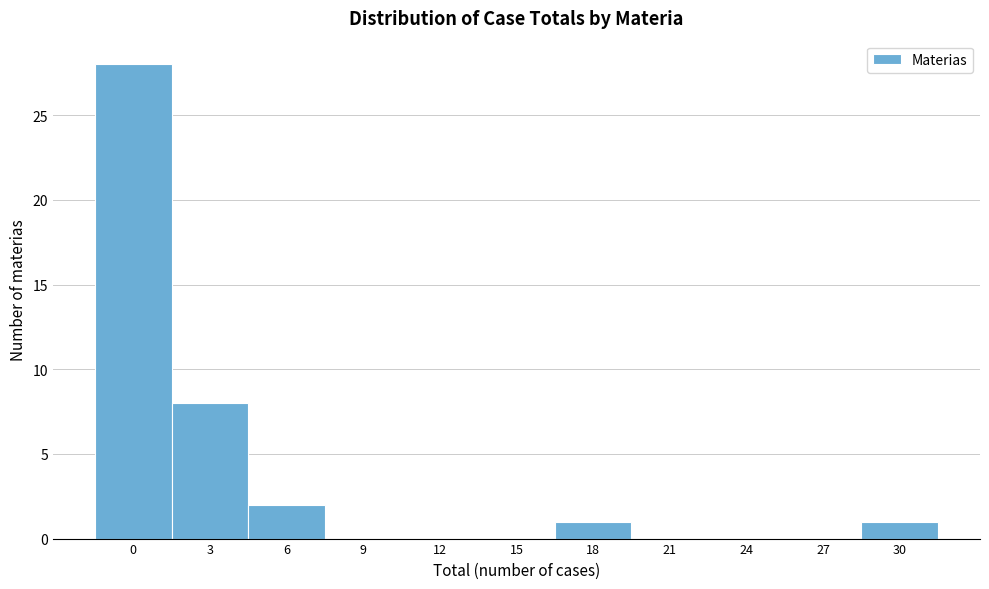

Reading left to right, extract all data points from this chart.

0=28	3=8	6=2	9=0	12=0	15=0	18=1	21=0	24=0	27=0	30=1